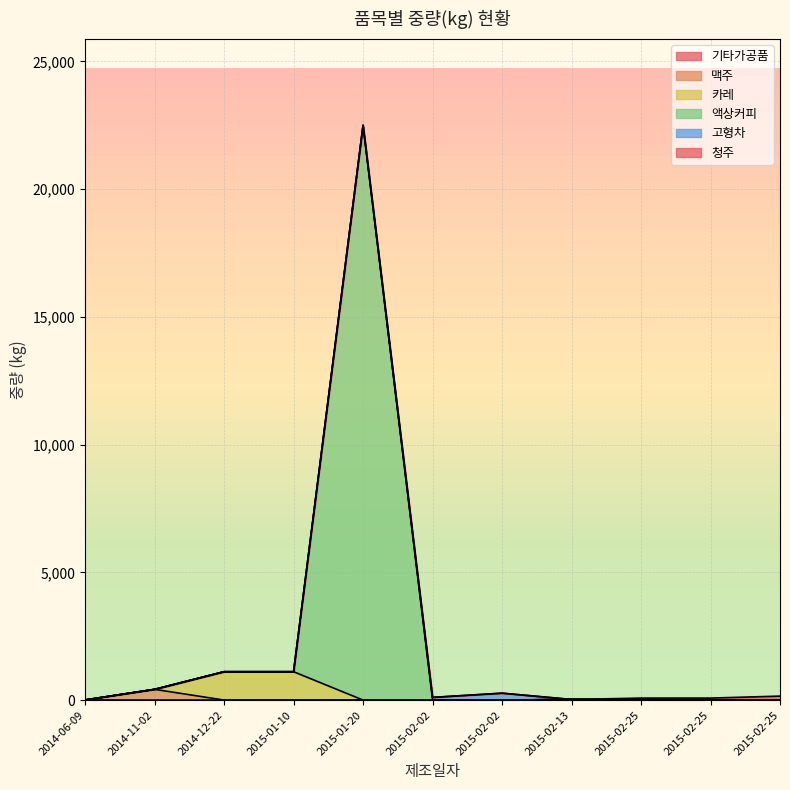

What is the sum of all values?

25855.0